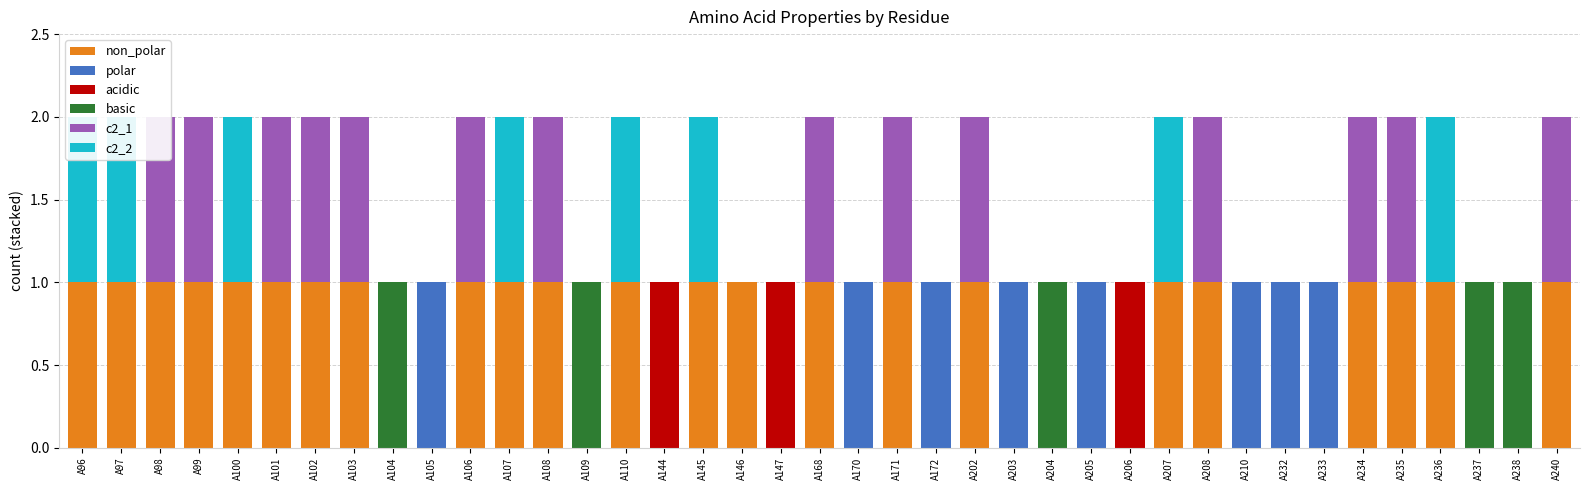

Reading left to right, list all the values displayed in this chart.

non_polar: A96=1	A97=1	A98=1	A99=1	A100=1	A101=1	A102=1	A103=1	A104=0	A105=0	A106=1	A107=1	A108=1	A109=0	A110=1	A144=0	A145=1	A146=1	A147=0	A168=1	A170=0	A171=1	A172=0	A202=1	A203=0	A204=0	A205=0	A206=0	A207=1	A208=1	A210=0	A232=0	A233=0	A234=1	A235=1	A236=1	A237=0	A238=0	A240=1
polar: A96=0	A97=0	A98=0	A99=0	A100=0	A101=0	A102=0	A103=0	A104=0	A105=1	A106=0	A107=0	A108=0	A109=0	A110=0	A144=0	A145=0	A146=0	A147=0	A168=0	A170=1	A171=0	A172=1	A202=0	A203=1	A204=0	A205=1	A206=0	A207=0	A208=0	A210=1	A232=1	A233=1	A234=0	A235=0	A236=0	A237=0	A238=0	A240=0
acidic: A96=0	A97=0	A98=0	A99=0	A100=0	A101=0	A102=0	A103=0	A104=0	A105=0	A106=0	A107=0	A108=0	A109=0	A110=0	A144=1	A145=0	A146=0	A147=1	A168=0	A170=0	A171=0	A172=0	A202=0	A203=0	A204=0	A205=0	A206=1	A207=0	A208=0	A210=0	A232=0	A233=0	A234=0	A235=0	A236=0	A237=0	A238=0	A240=0
basic: A96=0	A97=0	A98=0	A99=0	A100=0	A101=0	A102=0	A103=0	A104=1	A105=0	A106=0	A107=0	A108=0	A109=1	A110=0	A144=0	A145=0	A146=0	A147=0	A168=0	A170=0	A171=0	A172=0	A202=0	A203=0	A204=1	A205=0	A206=0	A207=0	A208=0	A210=0	A232=0	A233=0	A234=0	A235=0	A236=0	A237=1	A238=1	A240=0
c2_1: A96=0	A97=0	A98=1	A99=1	A100=0	A101=1	A102=1	A103=1	A104=0	A105=0	A106=1	A107=0	A108=1	A109=0	A110=0	A144=0	A145=0	A146=0	A147=0	A168=1	A170=0	A171=1	A172=0	A202=1	A203=0	A204=0	A205=0	A206=0	A207=0	A208=1	A210=0	A232=0	A233=0	A234=1	A235=1	A236=0	A237=0	A238=0	A240=1
c2_2: A96=1	A97=1	A98=0	A99=0	A100=1	A101=0	A102=0	A103=0	A104=0	A105=0	A106=0	A107=1	A108=0	A109=0	A110=1	A144=0	A145=1	A146=0	A147=0	A168=0	A170=0	A171=0	A172=0	A202=0	A203=0	A204=0	A205=0	A206=0	A207=1	A208=0	A210=0	A232=0	A233=0	A234=0	A235=0	A236=1	A237=0	A238=0	A240=0